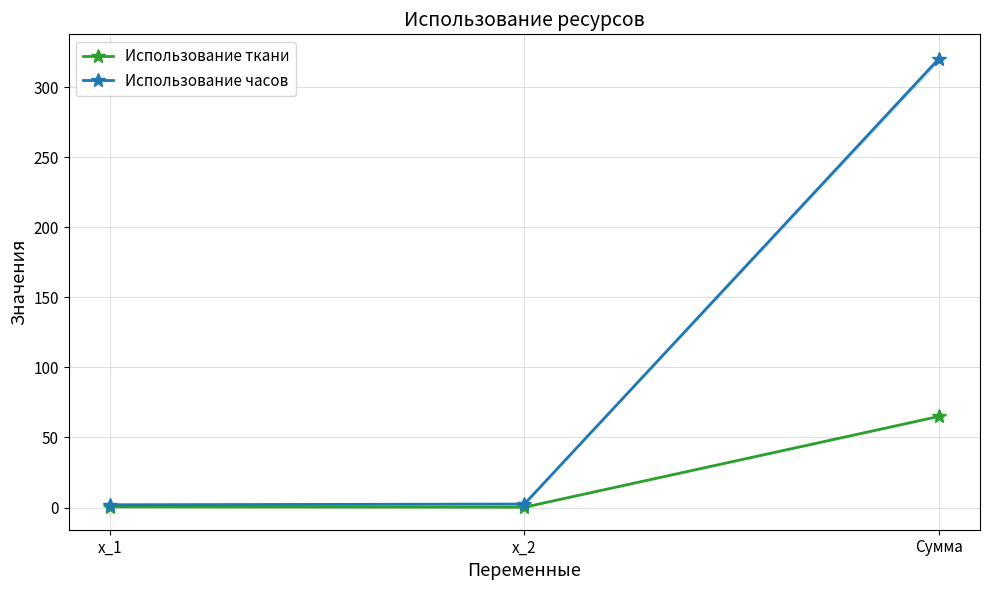

Reading right to left, list all the values displayed in this chart.

Использование ткани: Сумма=65.0	x_2=0.2	x_1=0.5
Использование часов: Сумма=320.0	x_2=2.5	x_1=2.0